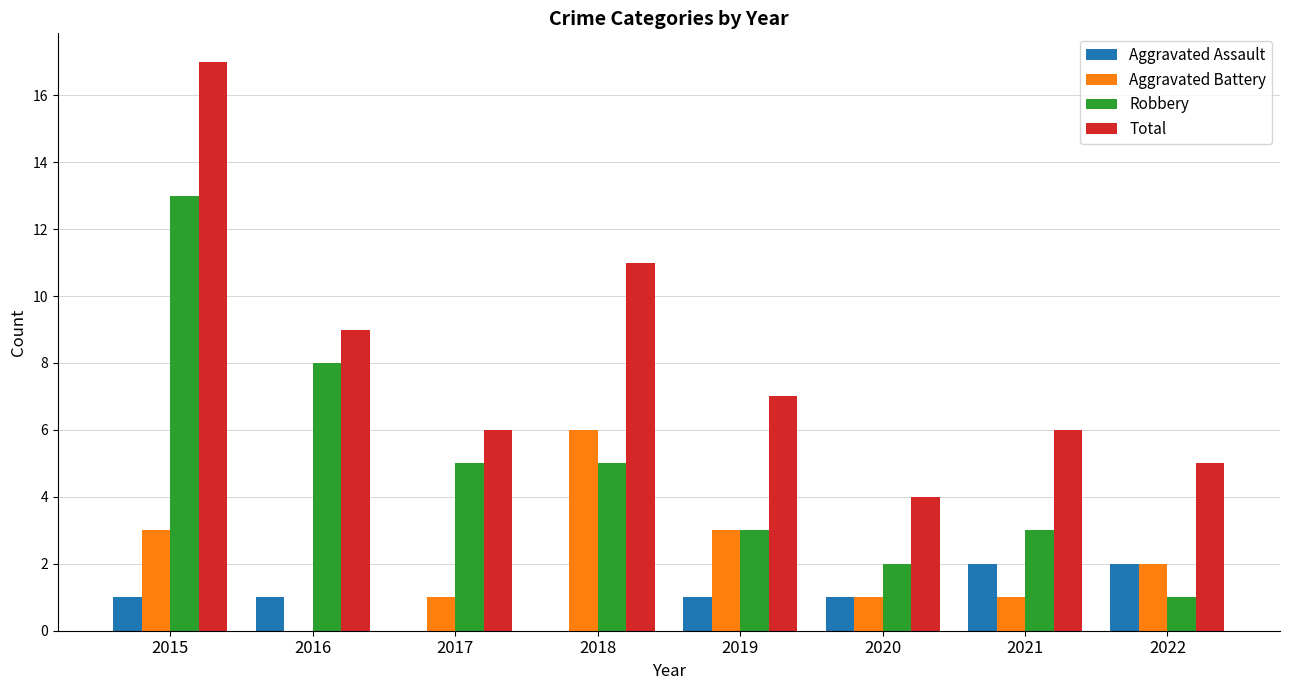

What is the sum of all Aggravated Assault values?

8